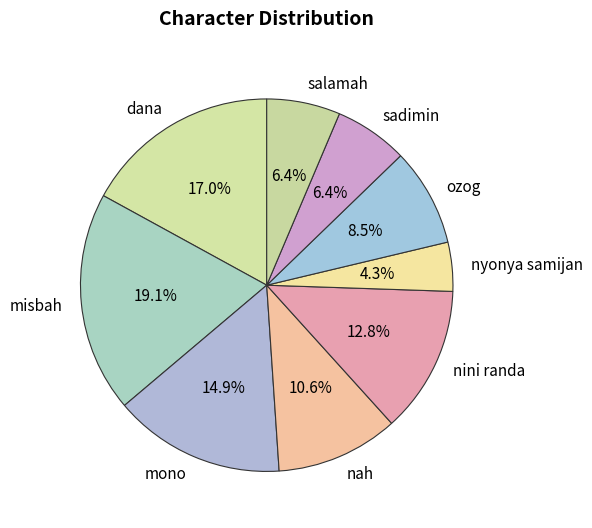

Between sadimin and misbah, which is larger?

misbah